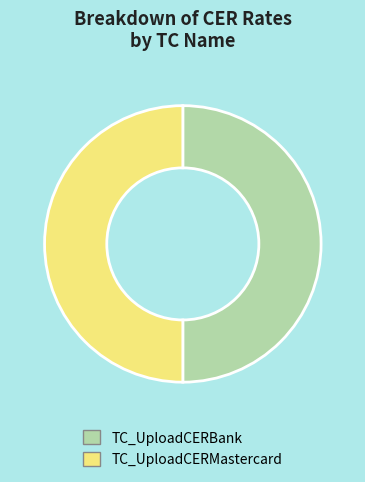

How many slices are in this pie chart?

2